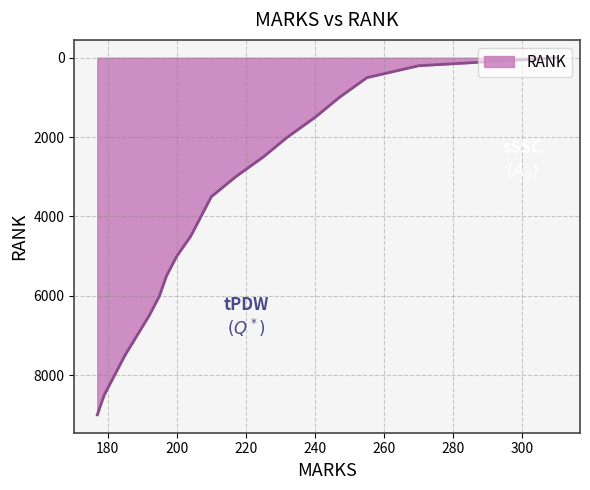

How many values exceed 4001?

9